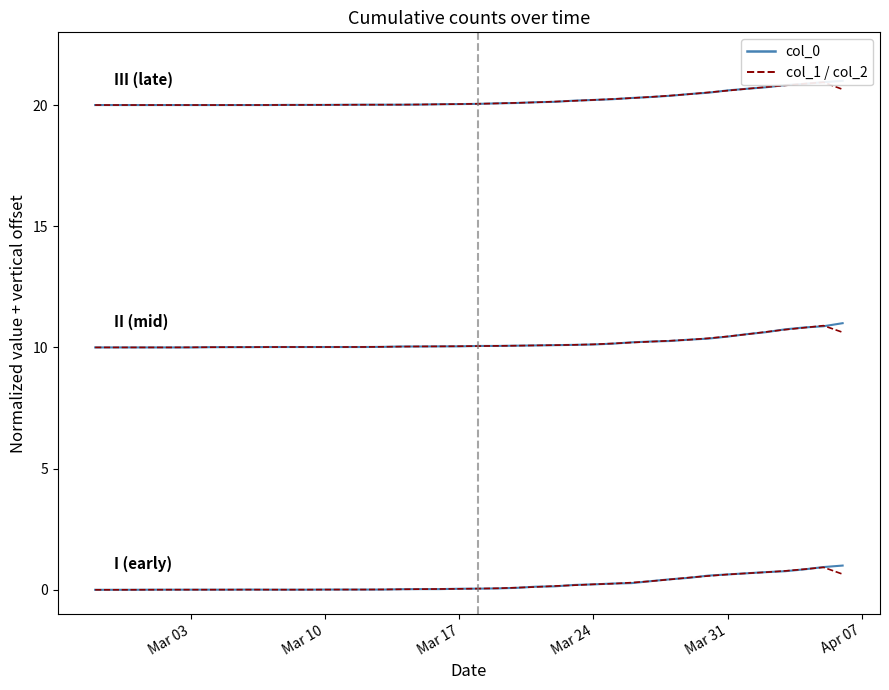

The Series 0 series shows 1.1 at Mar 31. True or false?

False